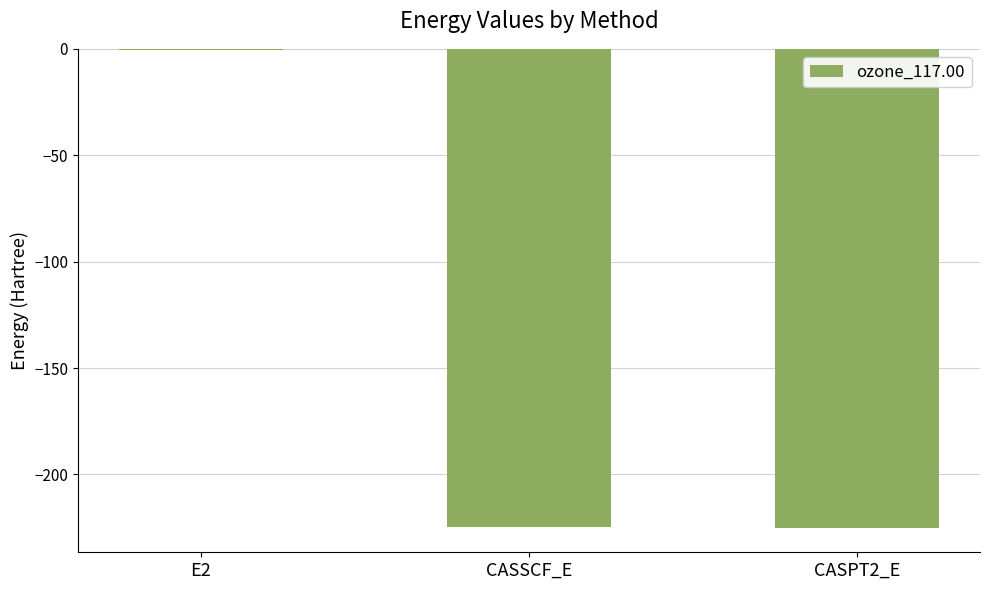

What is the difference between the values at E2 and CASPT2_E?

224.6